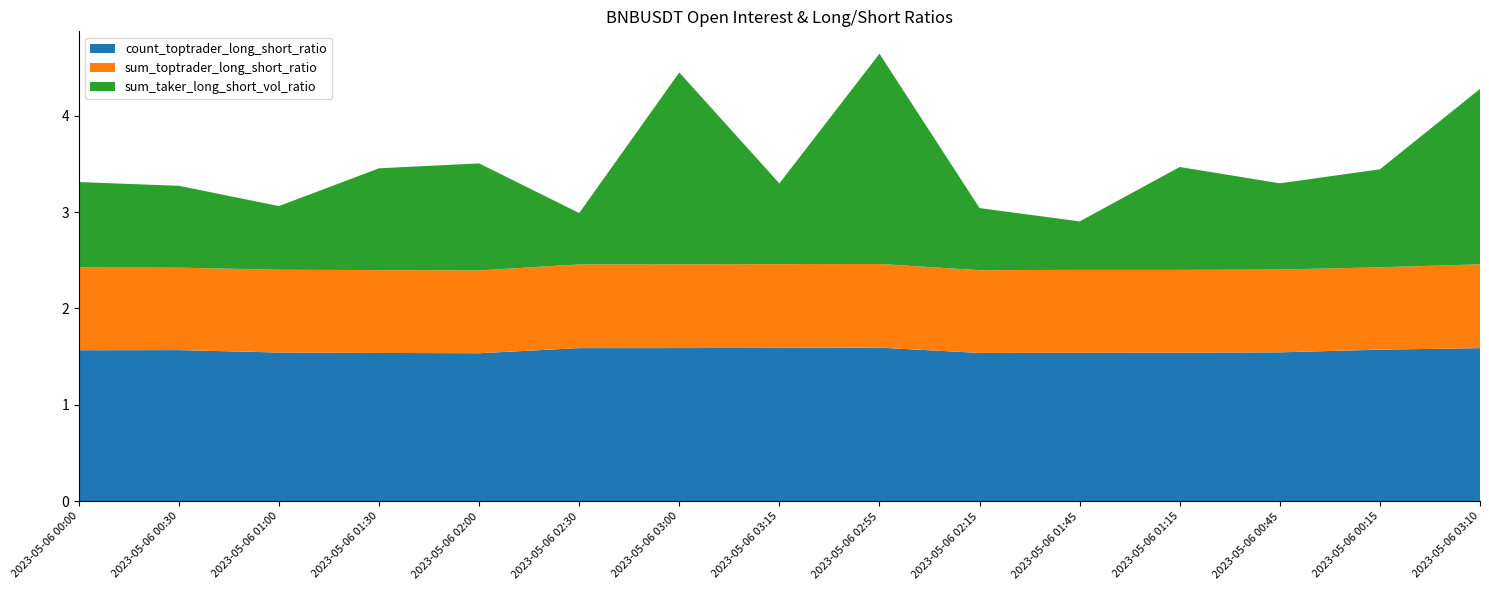

Reading left to right, transcribe all the data shown in this chart.

count_toptrader_long_short_ratio: 2023-05-06 00:00=1.6	2023-05-06 00:30=1.6	2023-05-06 01:00=1.5	2023-05-06 01:30=1.5	2023-05-06 02:00=1.5	2023-05-06 02:30=1.6	2023-05-06 03:00=1.6	2023-05-06 03:15=1.6	2023-05-06 02:55=1.6	2023-05-06 02:15=1.5	2023-05-06 01:45=1.5	2023-05-06 01:15=1.5	2023-05-06 00:45=1.5	2023-05-06 00:15=1.6	2023-05-06 03:10=1.6
sum_toptrader_long_short_ratio: 2023-05-06 00:00=0.9	2023-05-06 00:30=0.9	2023-05-06 01:00=0.9	2023-05-06 01:30=0.9	2023-05-06 02:00=0.9	2023-05-06 02:30=0.9	2023-05-06 03:00=0.9	2023-05-06 03:15=0.9	2023-05-06 02:55=0.9	2023-05-06 02:15=0.9	2023-05-06 01:45=0.9	2023-05-06 01:15=0.9	2023-05-06 00:45=0.9	2023-05-06 00:15=0.9	2023-05-06 03:10=0.9
sum_taker_long_short_vol_ratio: 2023-05-06 00:00=0.9	2023-05-06 00:30=0.8	2023-05-06 01:00=0.7	2023-05-06 01:30=1.1	2023-05-06 02:00=1.1	2023-05-06 02:30=0.5	2023-05-06 03:00=2.0	2023-05-06 03:15=0.8	2023-05-06 02:55=2.2	2023-05-06 02:15=0.6	2023-05-06 01:45=0.5	2023-05-06 01:15=1.1	2023-05-06 00:45=0.9	2023-05-06 00:15=1.0	2023-05-06 03:10=1.8